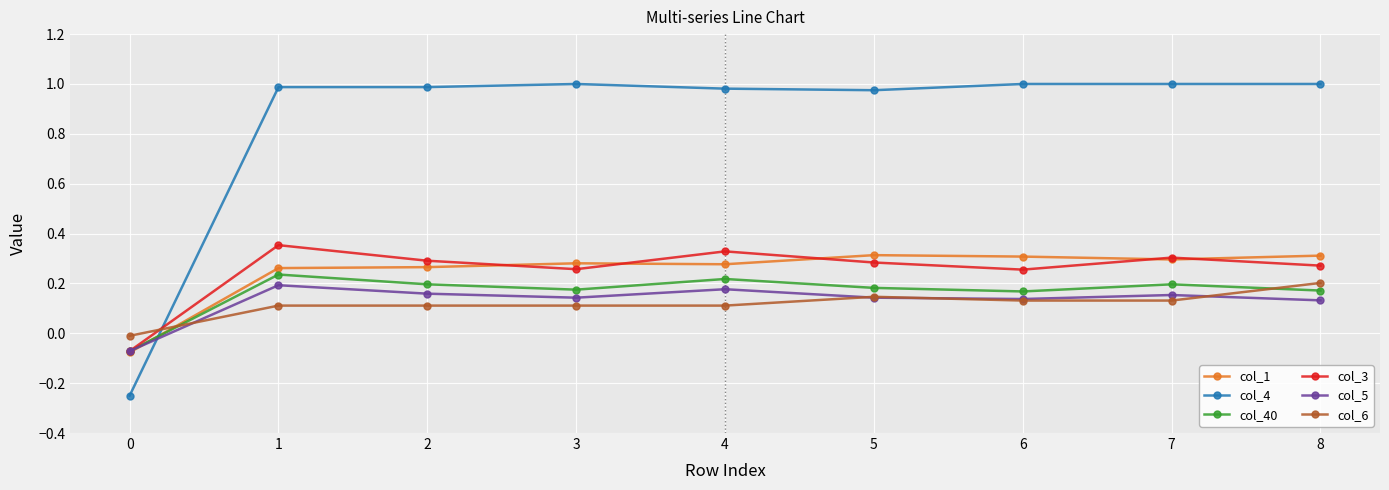

Which series has the largest total across all categories?

col_4